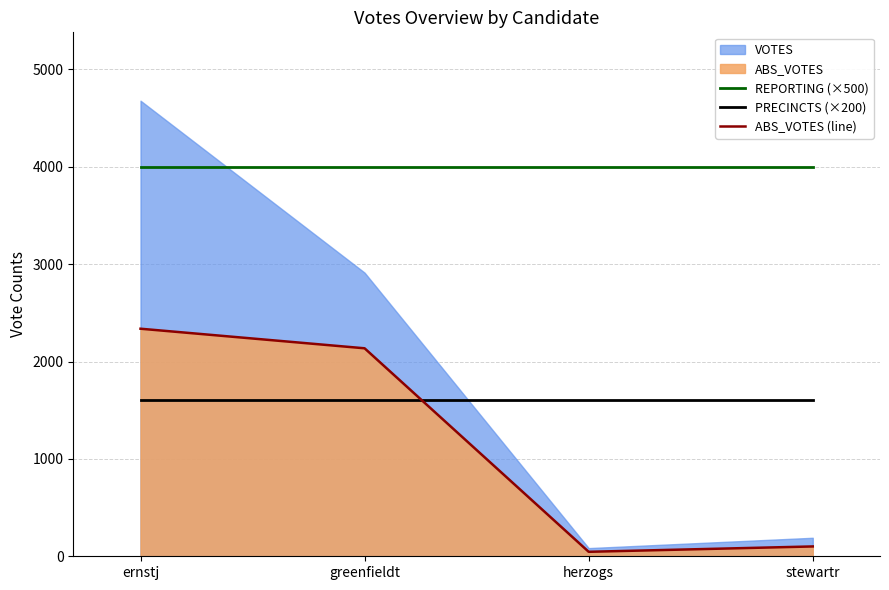

What is the smallest value displayed?

46